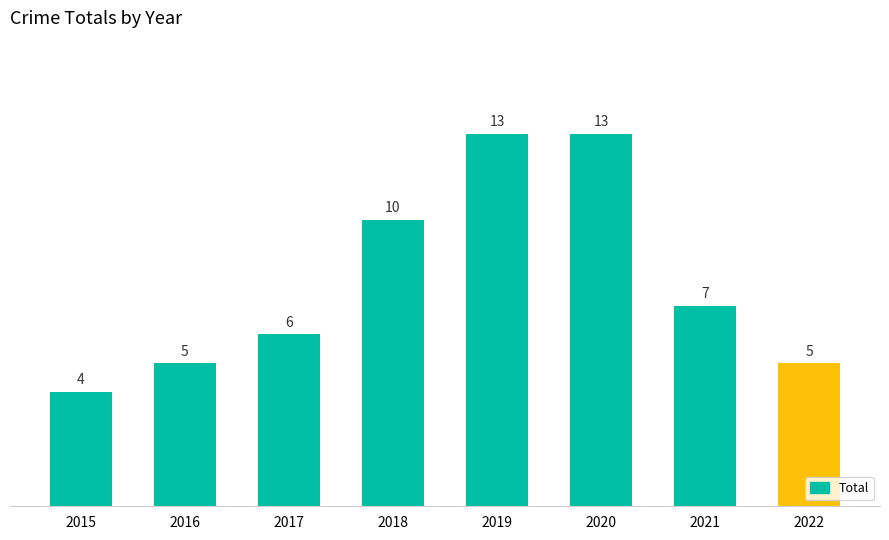

Which label corresponds to the smallest value in the chart?

2015